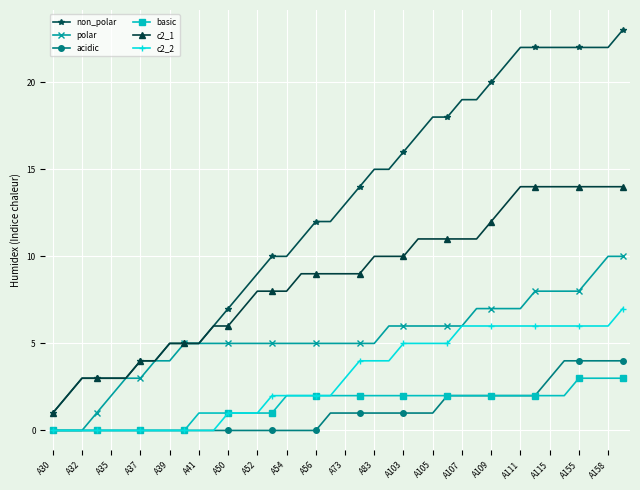

What is the greatest value displayed?

23